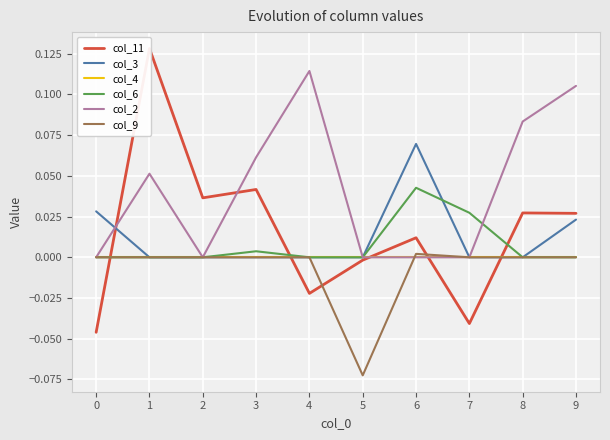

In col_11, how many points are higher than both neighbors (excluding endpoints)?

4